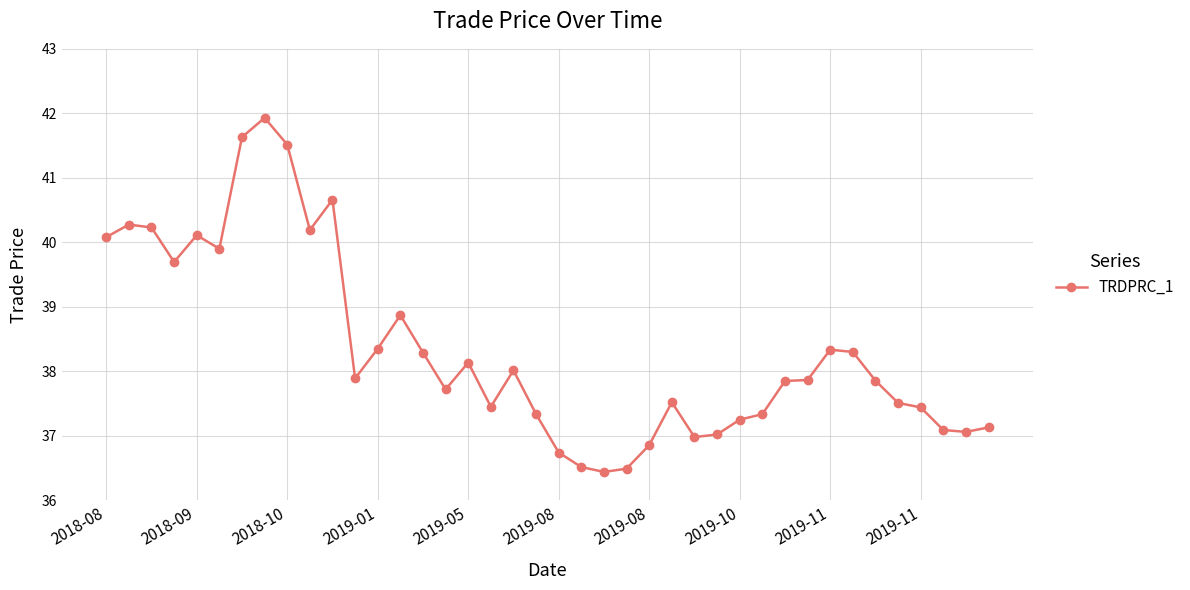

What is the difference between the maximum and minimum values?

5.5